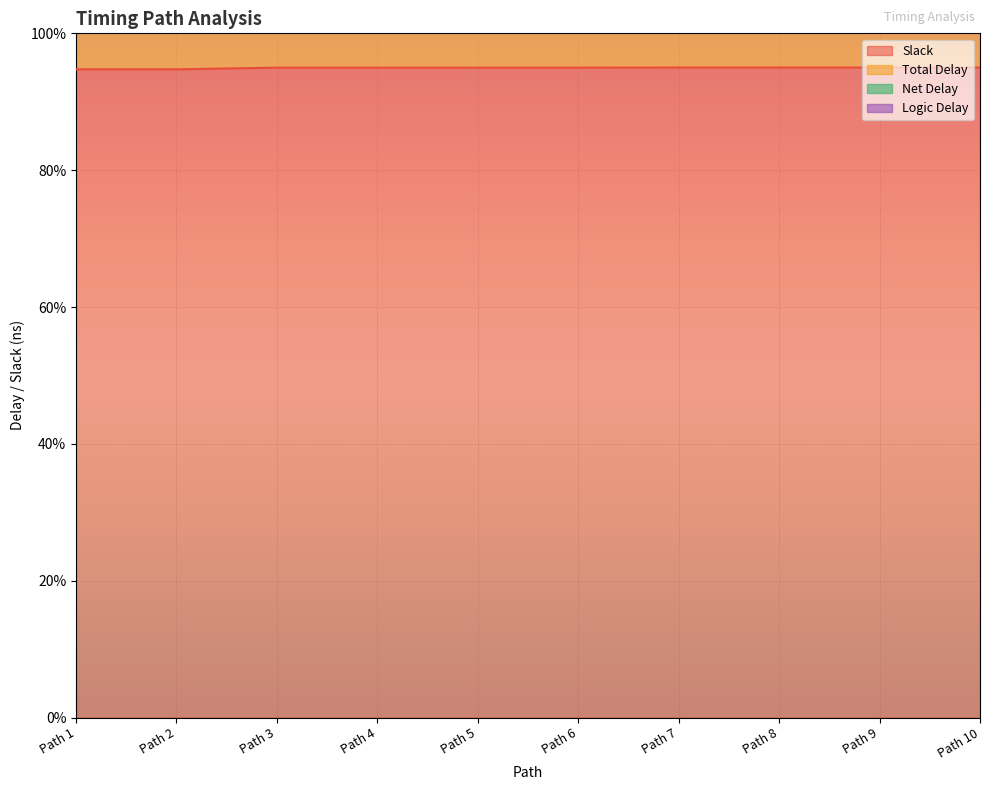

What is the total value across all series at Path 1?

437.1